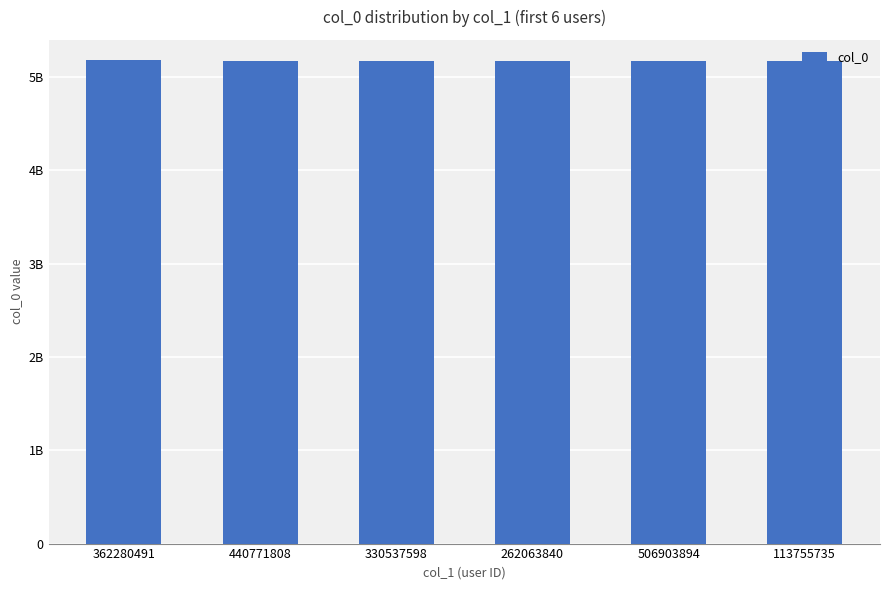

Are the bars horizontal?

No